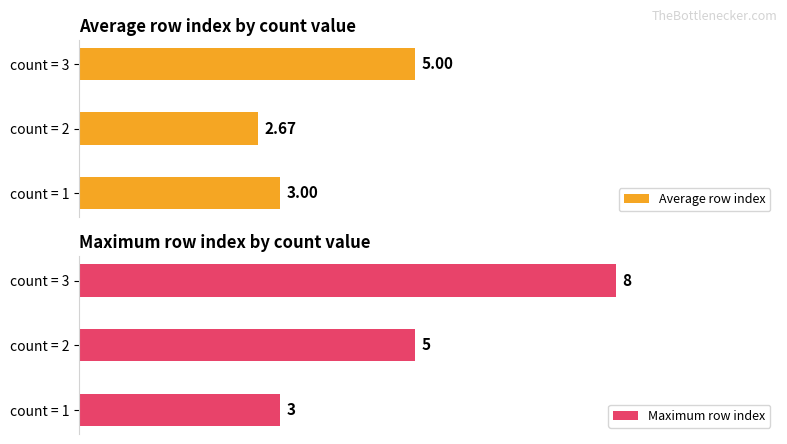

Reading left to right, transcribe all the data shown in this chart.

Average row index: 3.0	2.7	5.0
Maximum row index: 3.0	5.0	8.0